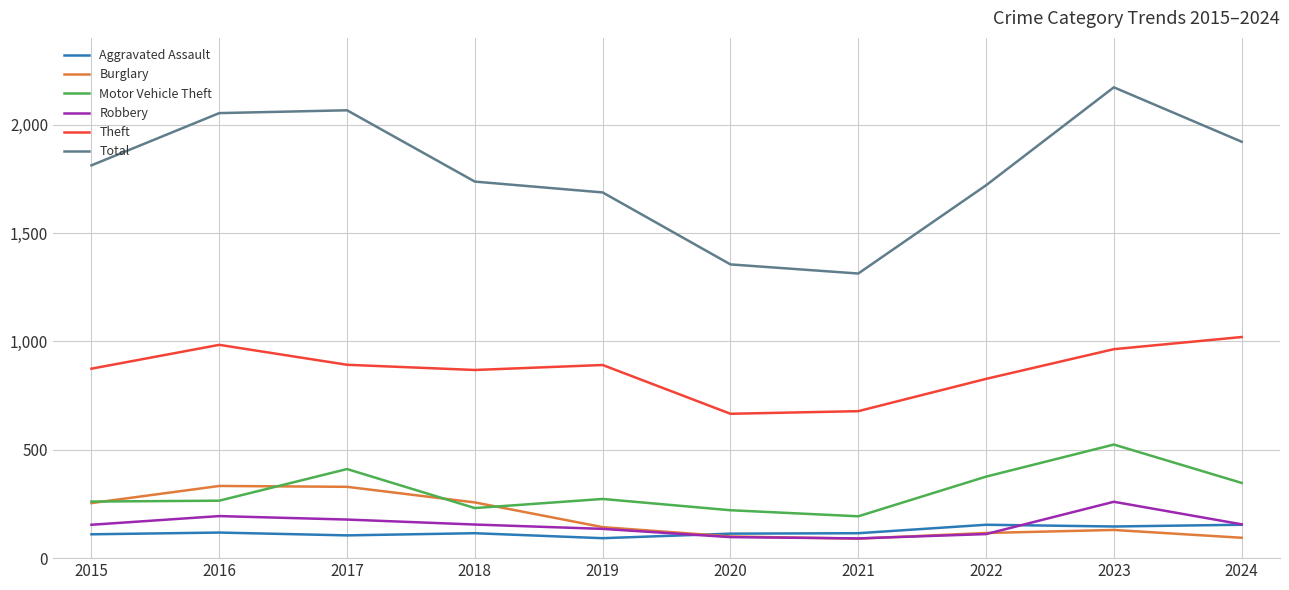

True or false: Motor Vehicle Theft and Theft intersect in this chart.

False